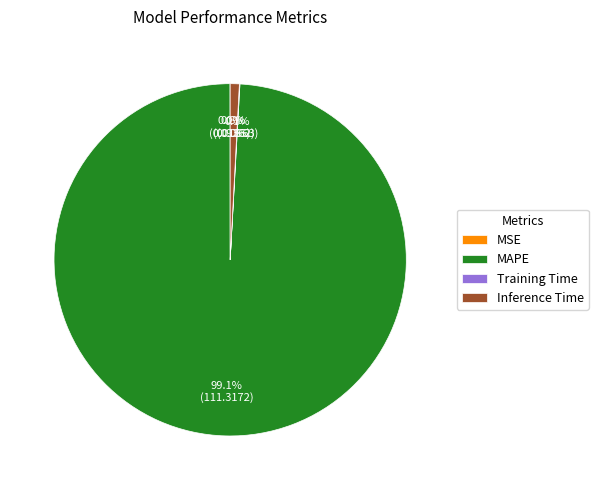

To the nearest percent, what percentage of the pie is MAPE?

99%